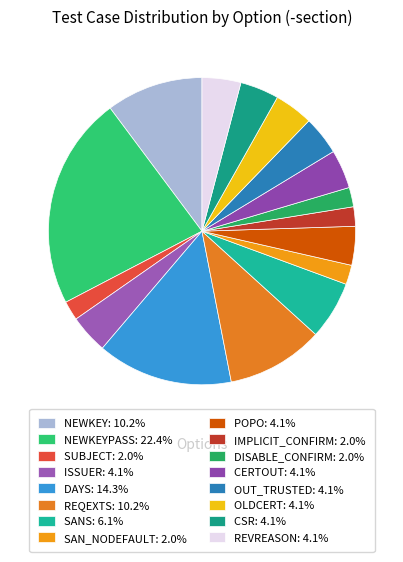

Count the number of slices in the pie.

16